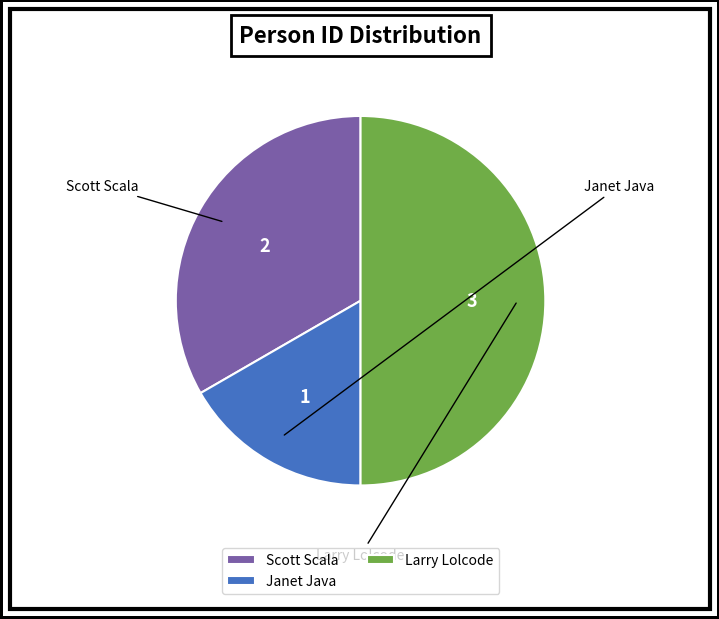

Which slice is the smallest?

Janet Java